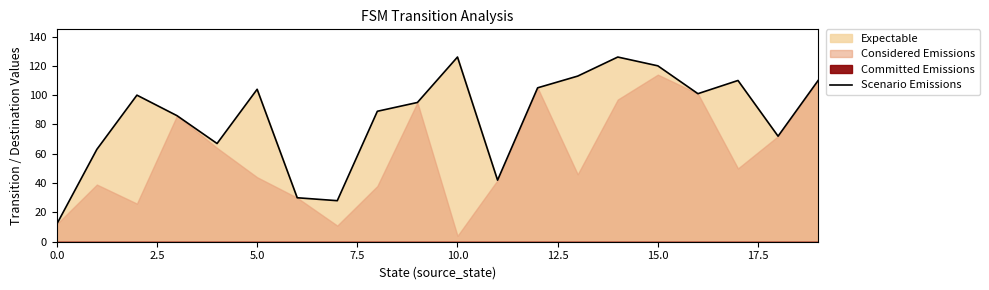

How many interior local peaks (higher than both neighbors) does the data have?

5